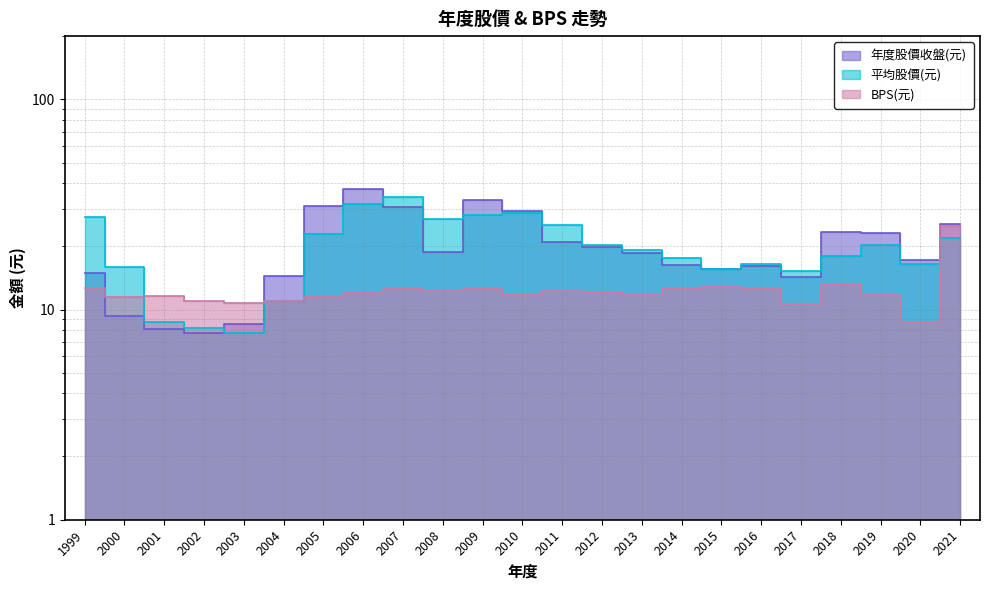

What is the sum of the 年度股價收盤(元) values at 2004 and 2017?

28.8